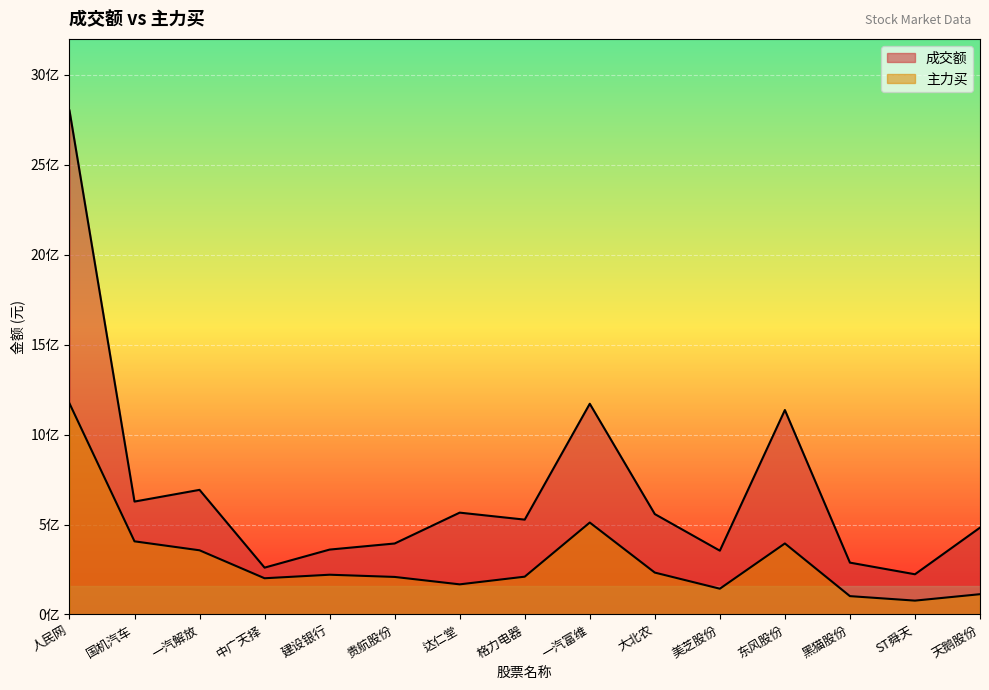

Where does the 主力买 series first go above 210125586?

人民网